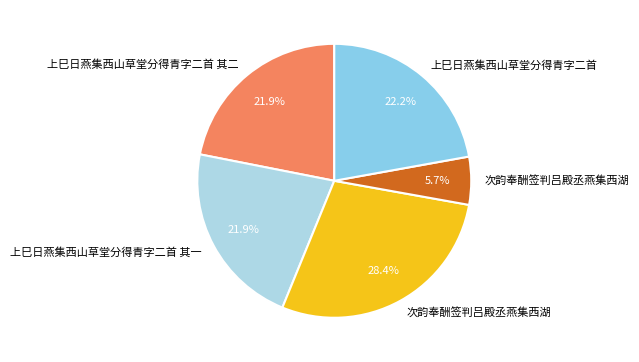

Which slice is the smallest?

次韵奉酬签判吕殿丞燕集西湖